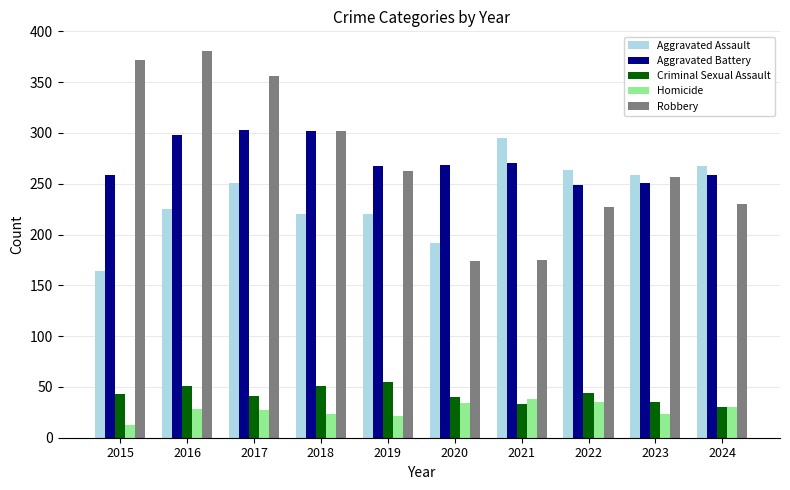

Is it true that Criminal Sexual Assault equals 30 at 2024?

True